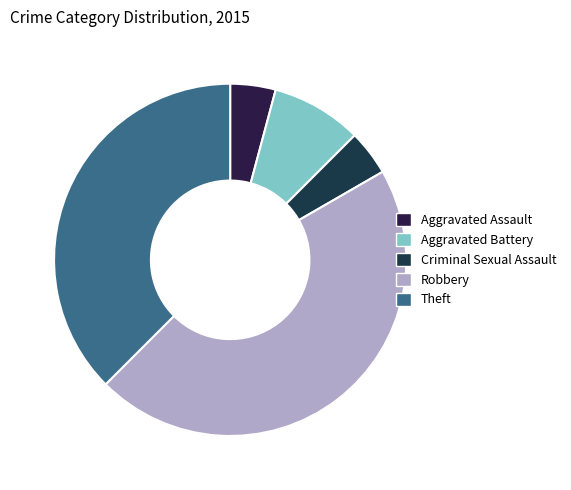

Does any single category account for the majority?

No